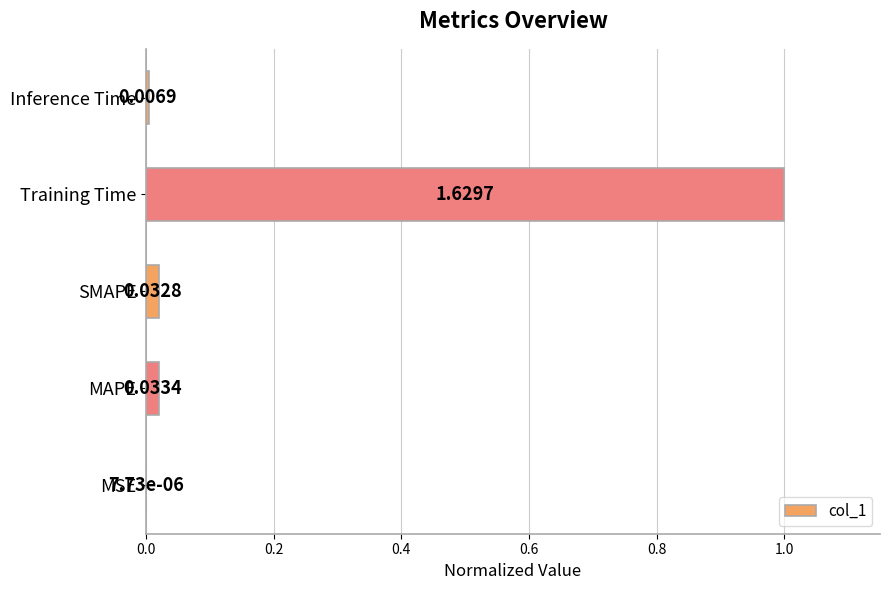

At which label is the value closest to 0?

MSE